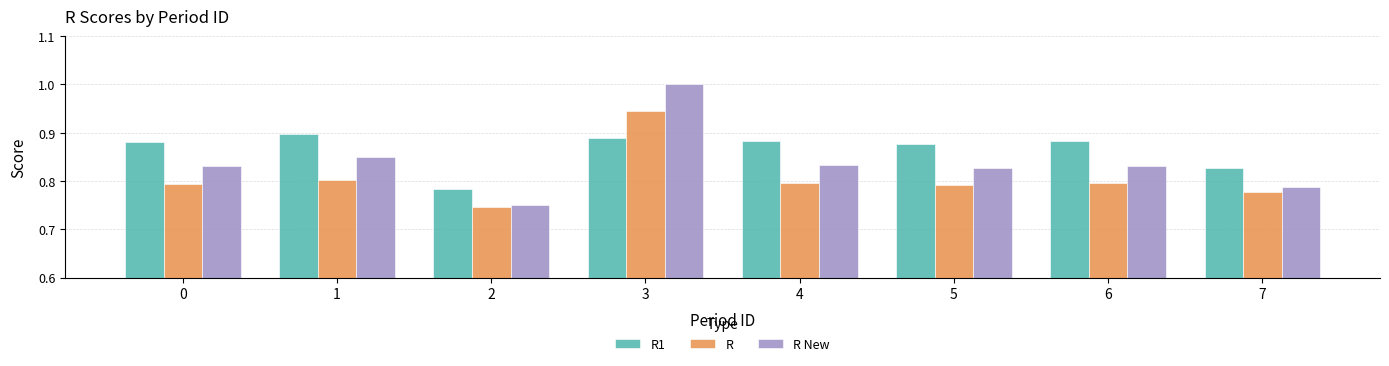

What are all the series names shown in the legend?

R1, R, R New